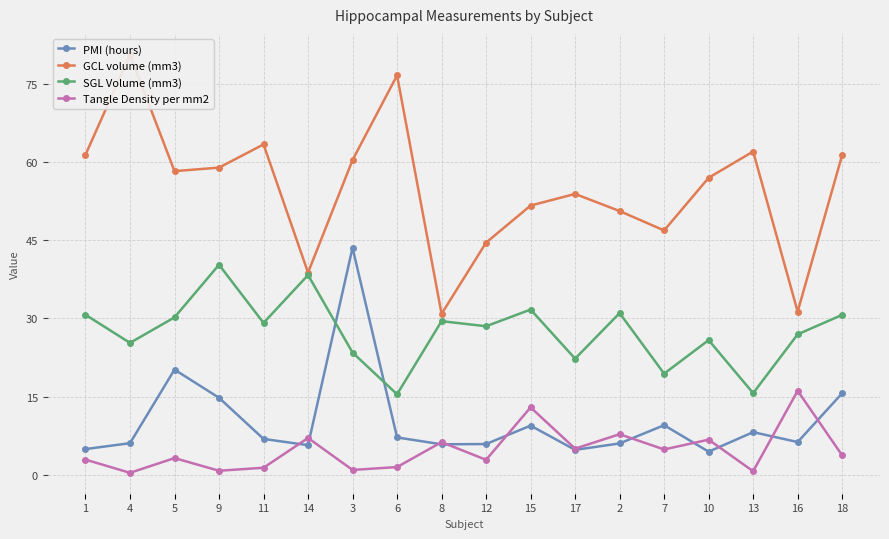

What are all the series names shown in the legend?

PMI (hours), GCL volume (mm3), SGL Volume (mm3), Tangle Density per mm2